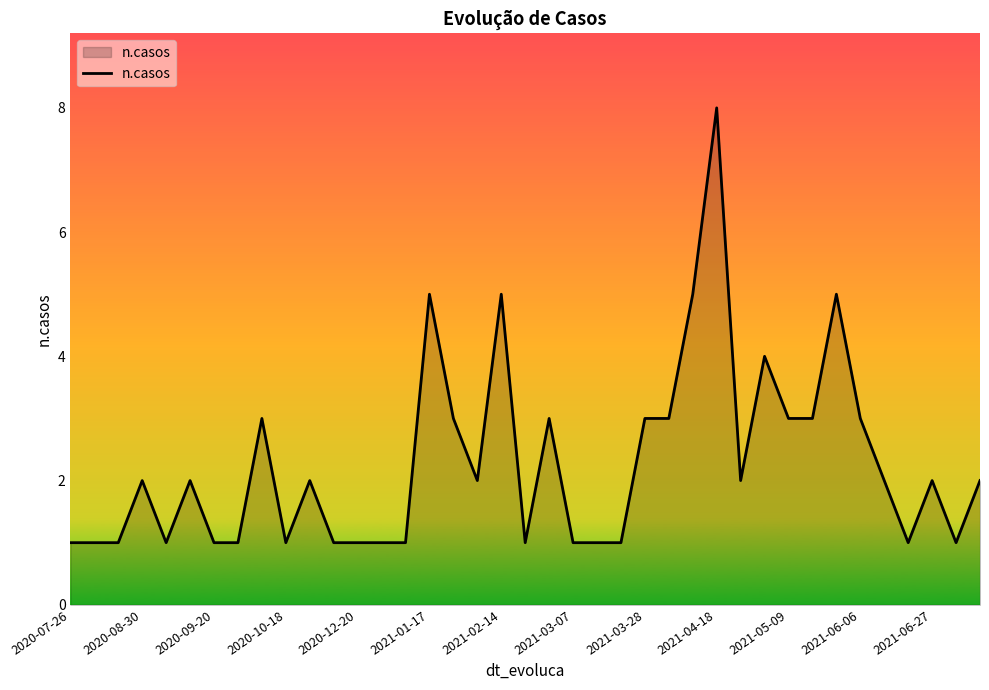

What is the greatest value displayed?

8